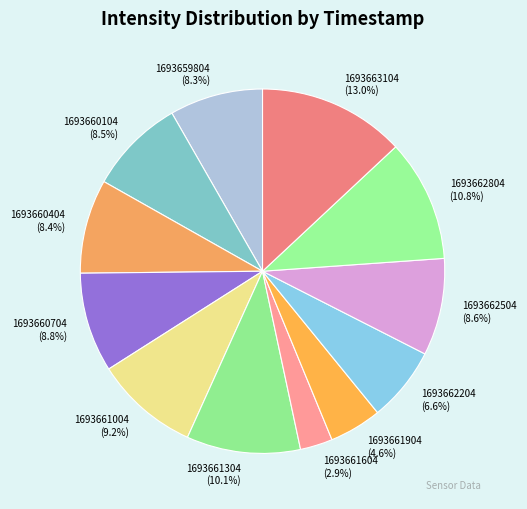

What is the smallest slice in the pie chart?

1693661604